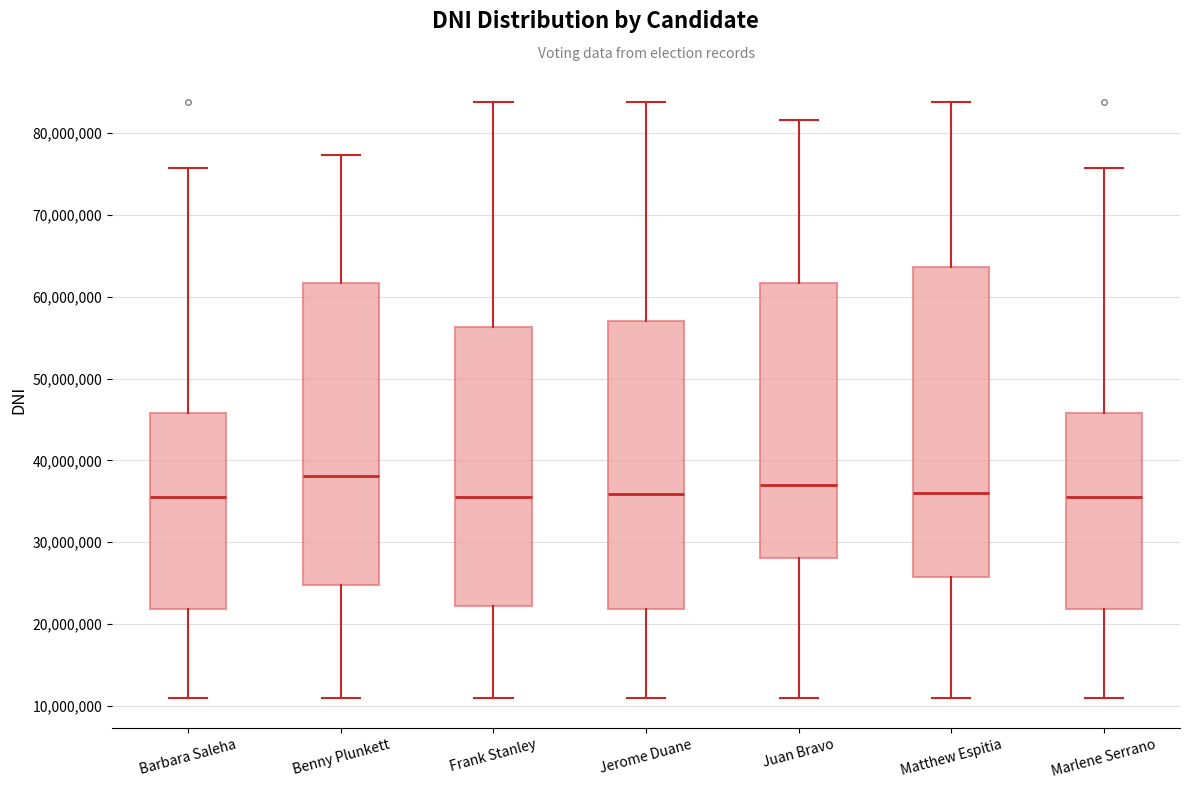

Reading left to right, transcribe this box plot: for each box, give where its median line is, the range the box spans, and where its two whiskers end, as read against the y-axis. The values are not printed on the chart, so give them approximately, as read against the axis.

Barbara Saleha: median 36000000, box 22000000 to 46000000, whiskers 11000000 to 76000000
Benny Plunkett: median 38000000, box 25000000 to 62000000, whiskers 11000000 to 77000000
Frank Stanley: median 36000000, box 22000000 to 56000000, whiskers 11000000 to 84000000
Jerome Duane: median 36000000, box 22000000 to 57000000, whiskers 11000000 to 84000000
Juan Bravo: median 37000000, box 28000000 to 62000000, whiskers 11000000 to 82000000
Matthew Espitia: median 36000000, box 26000000 to 64000000, whiskers 11000000 to 84000000
Marlene Serrano: median 36000000, box 22000000 to 46000000, whiskers 11000000 to 76000000